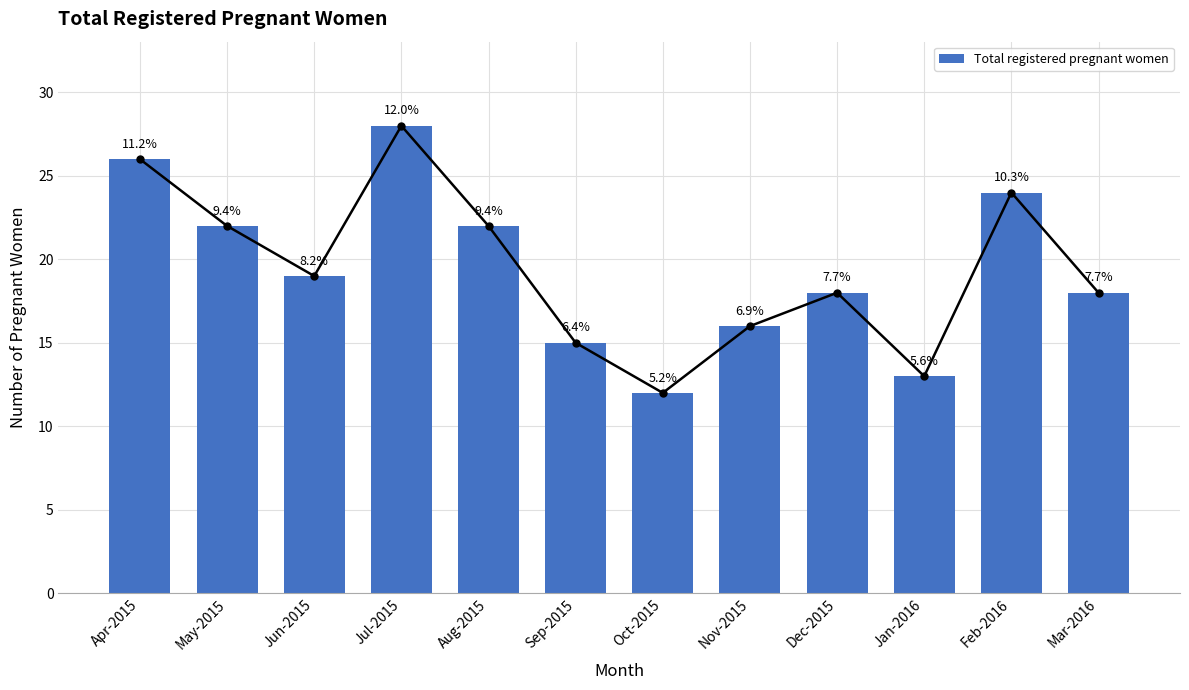

How many data points are less than 19?

6